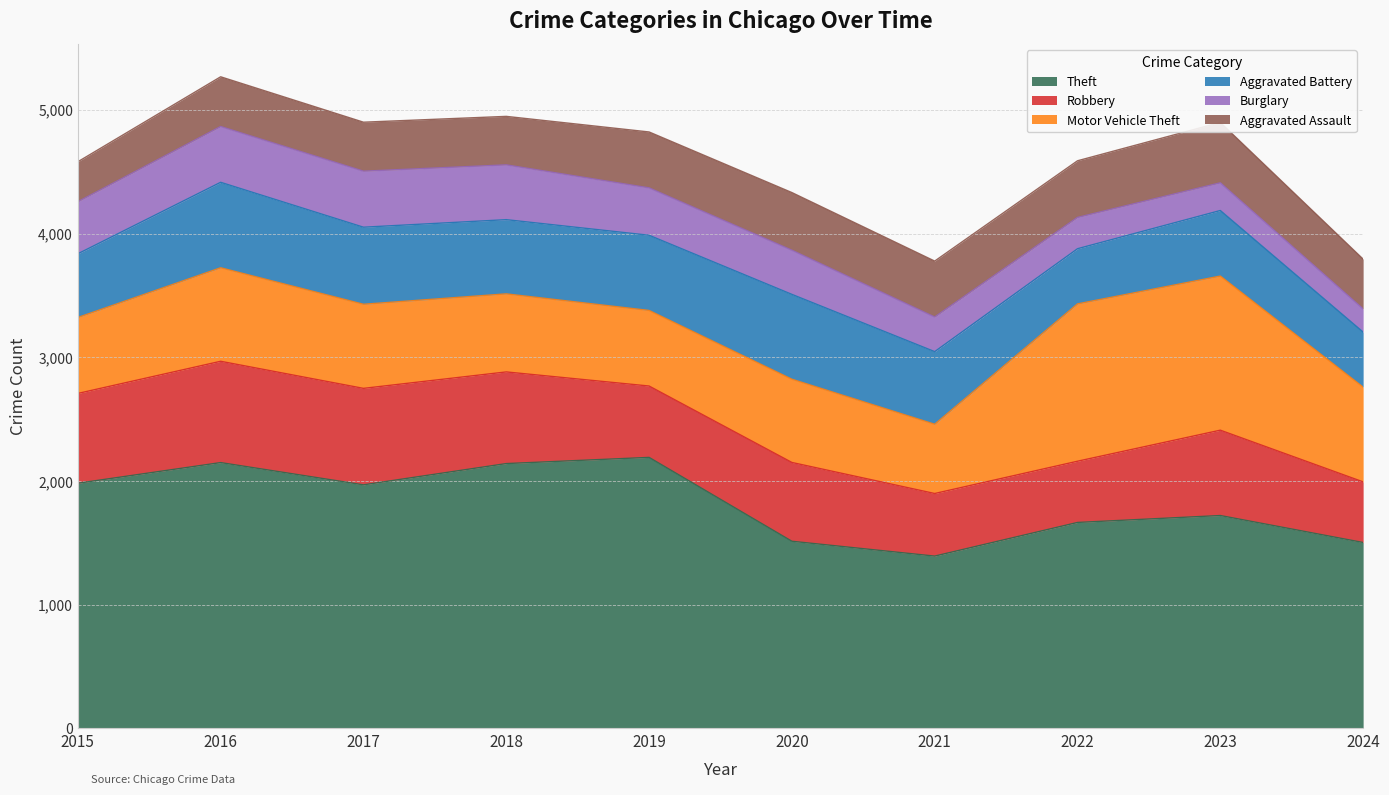

Where does the Aggravated Battery series first go above 600?

2016